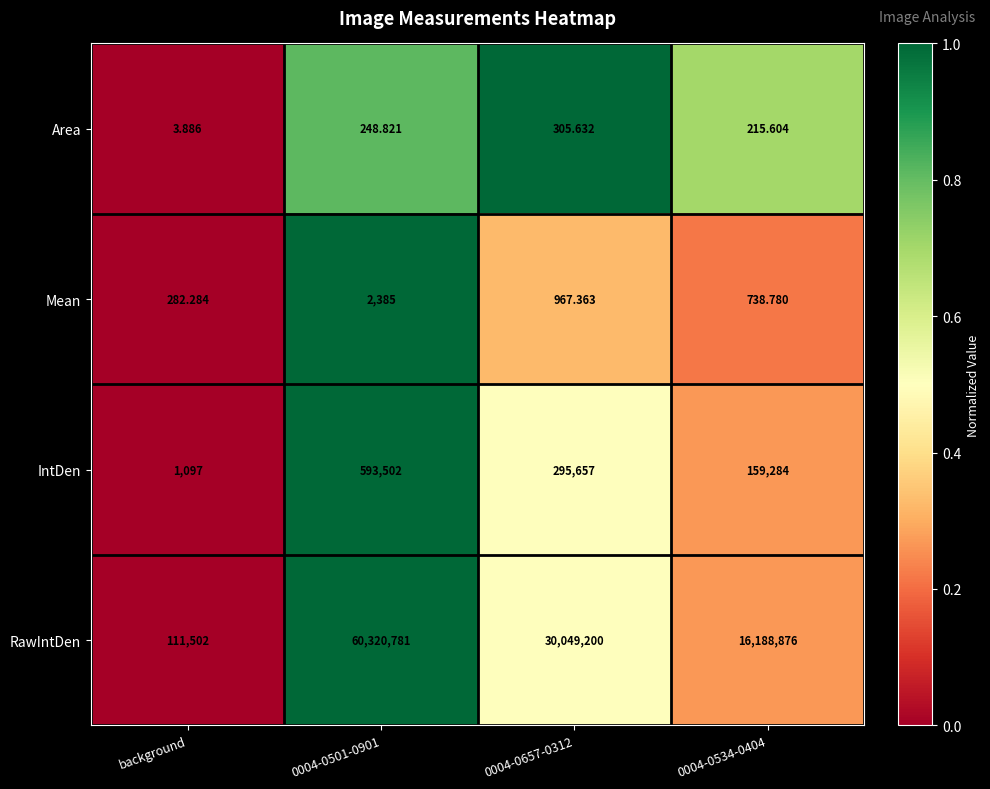

At which category does the chart reach its minimum across all series?

background